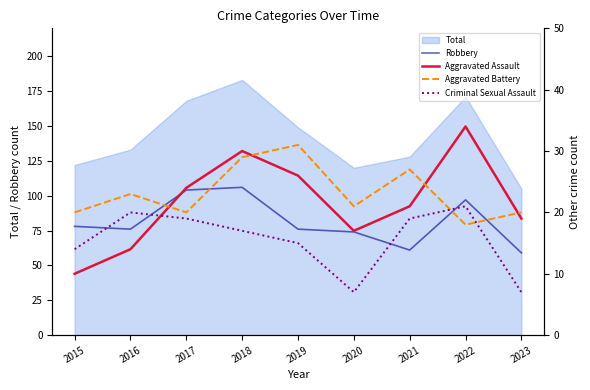

At which label is Aggravated Battery closest to 24?

2016